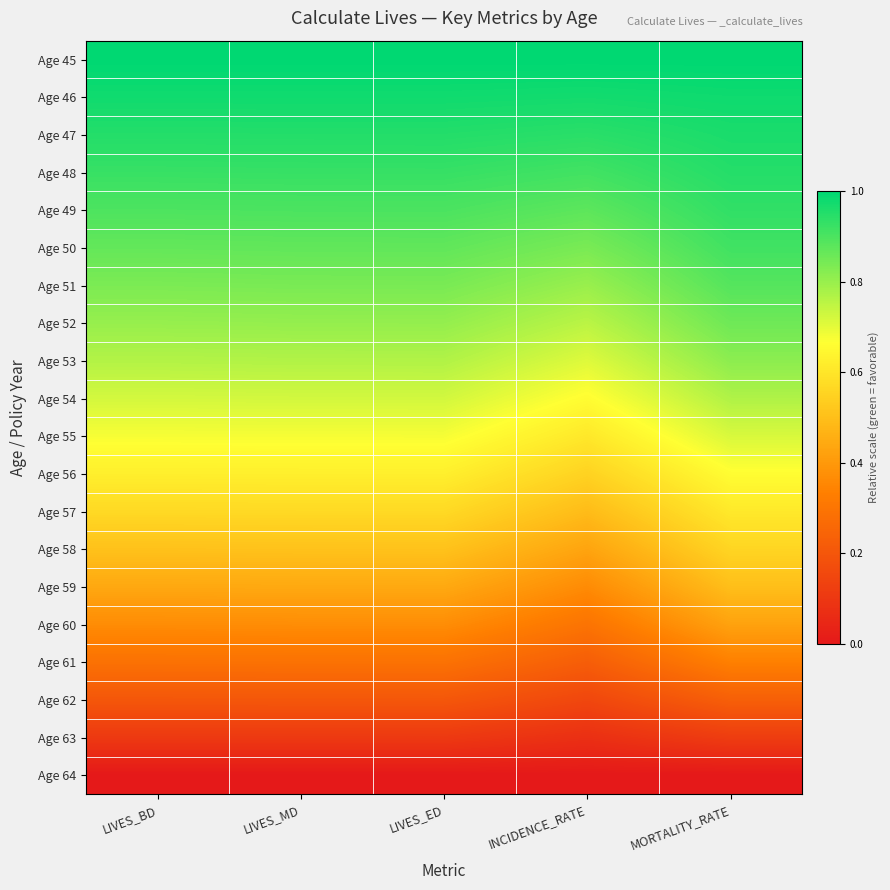

Which has a higher value, INCIDENCE_RATE or LIVES_ED?

INCIDENCE_RATE